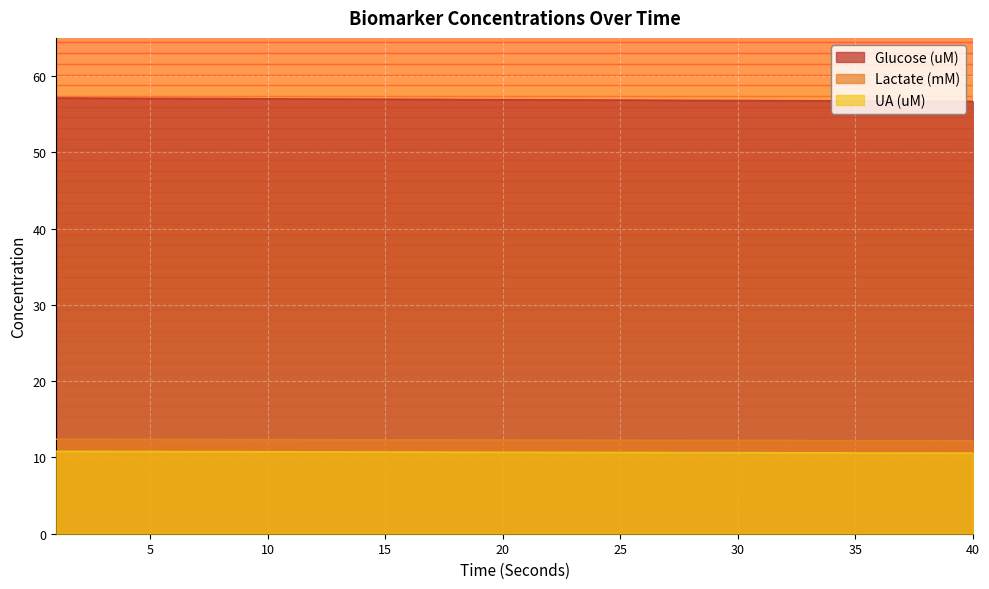

What is the difference between the maximum and second lowest values in the Lactate (mM) series?

0.2